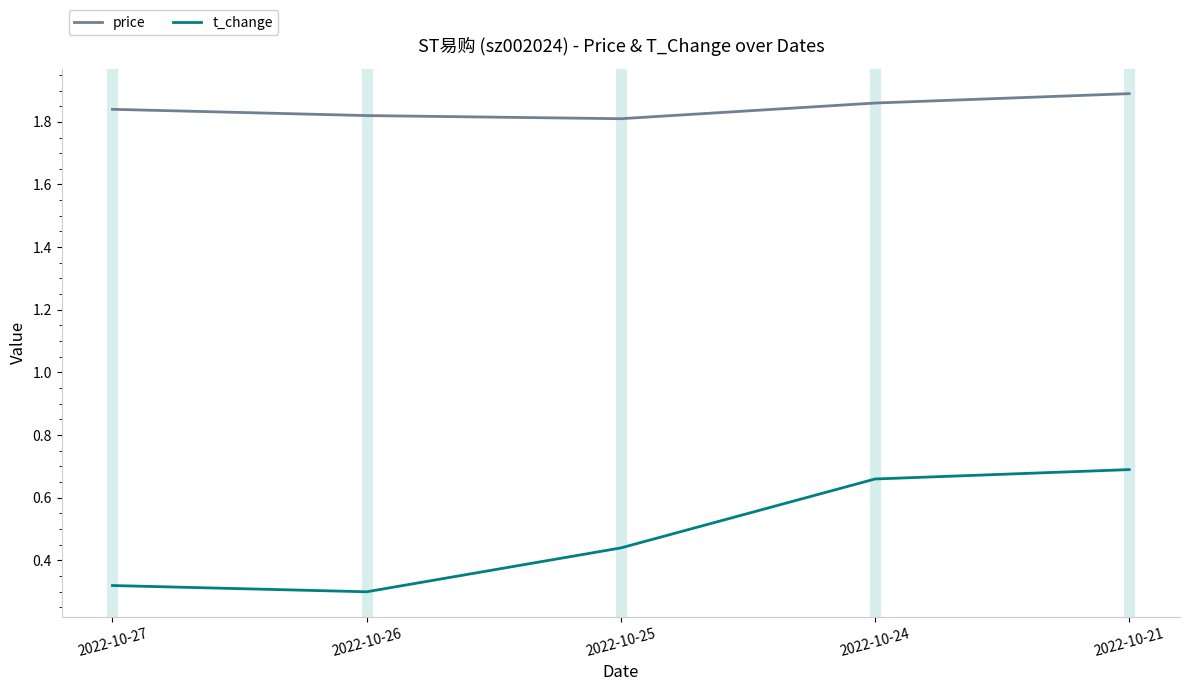

True or false: t_change has more than 2 points higher than both neighbors.

False